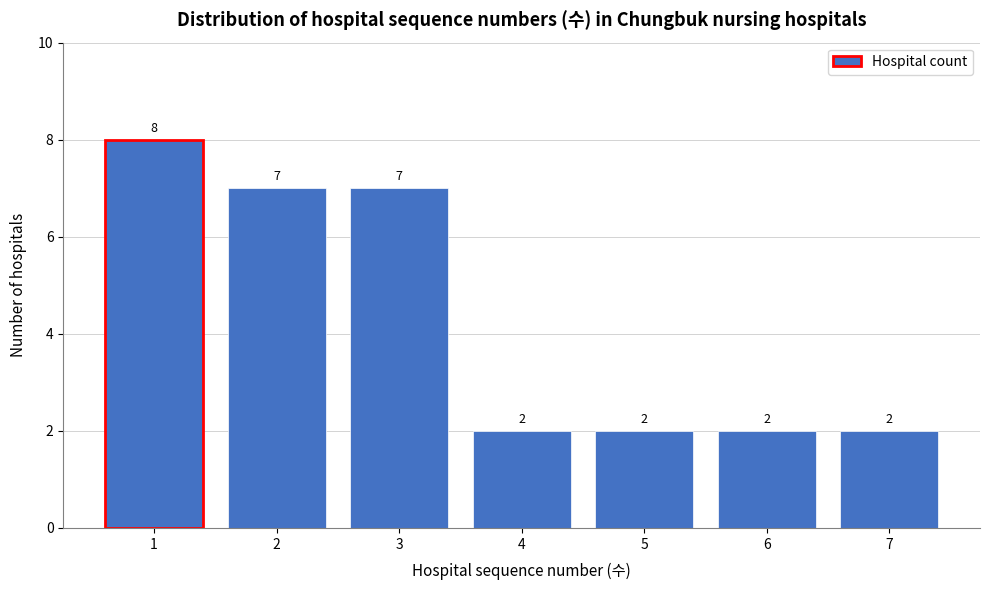

Reading left to right, transcribe all the data shown in this chart.

8	7	7	2	2	2	2